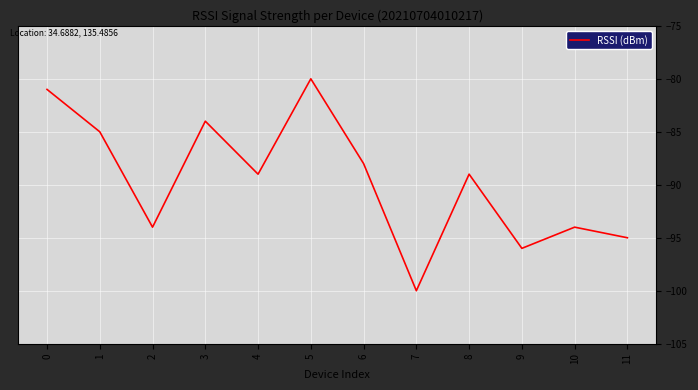

Is it true that the value at 1 is -85?

True